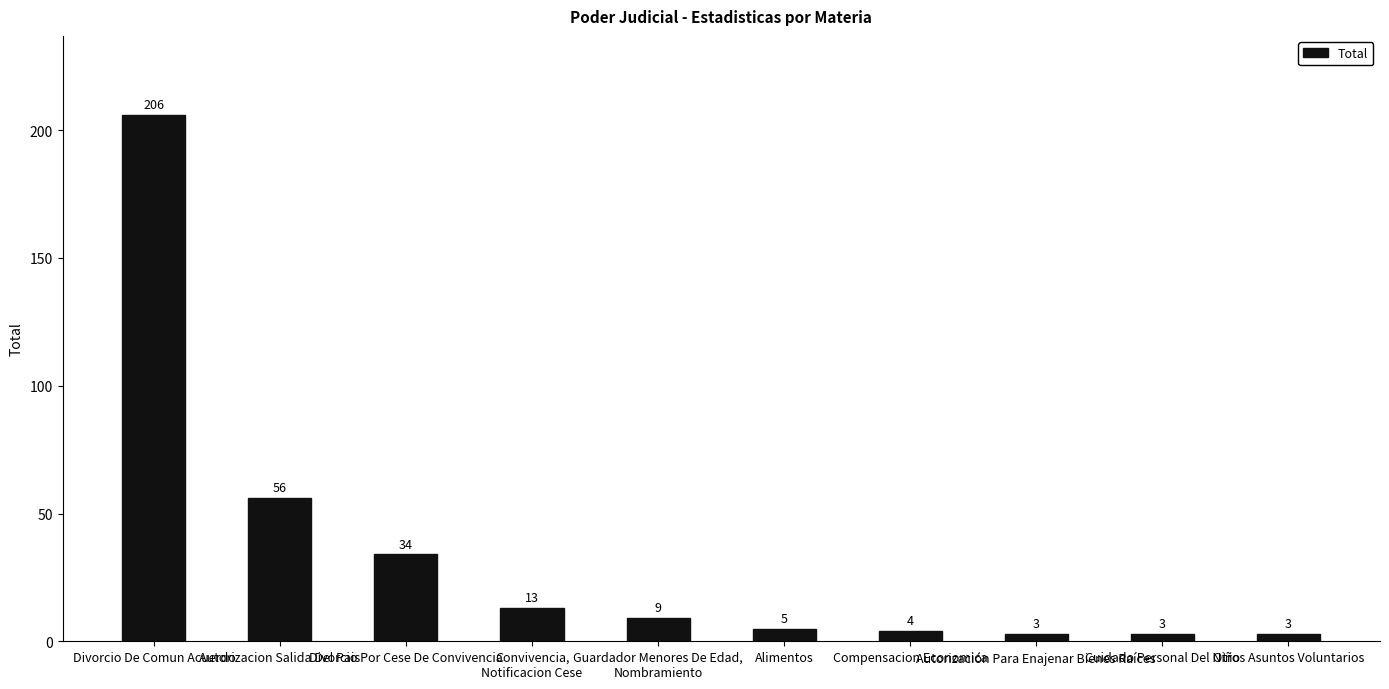

What is the change in value from Divorcio De Comun Acuerdo to Otros Asuntos Voluntarios?

-203